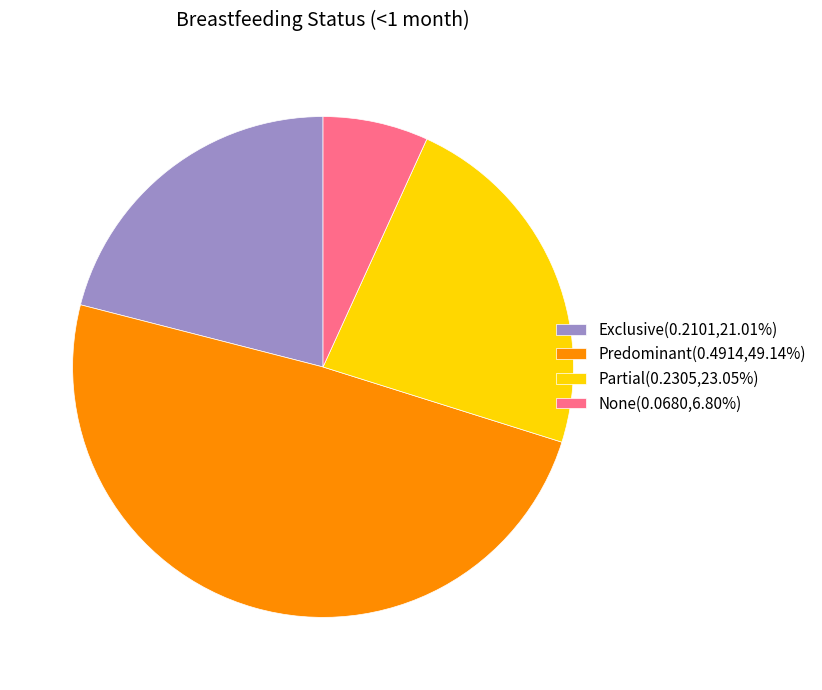

Combined, do None(0.0680,6.80%) and Exclusive(0.2101,21.01%) account for over 50%?

No